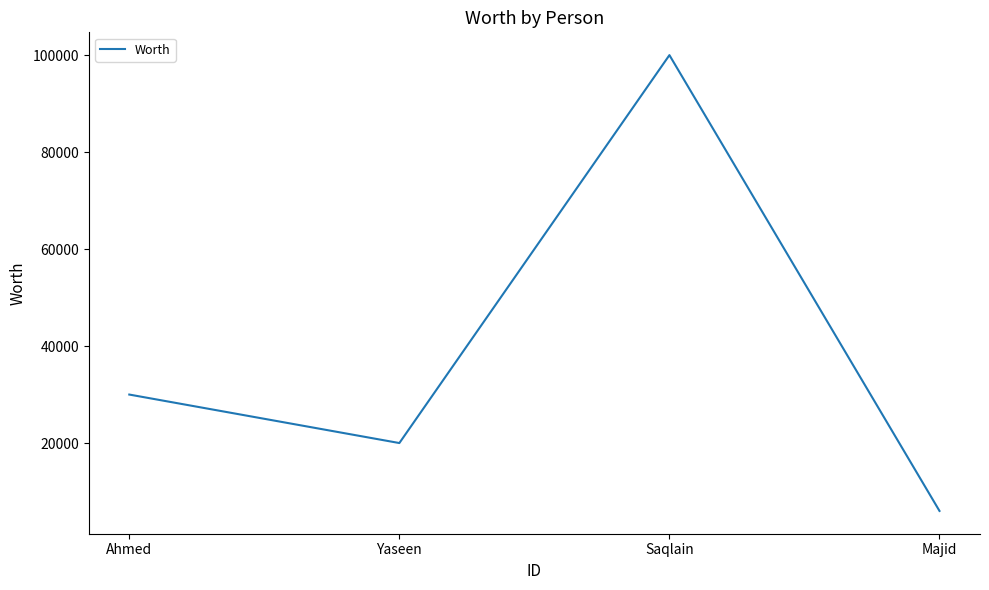

Is this an area chart (filled region under the line)?

No